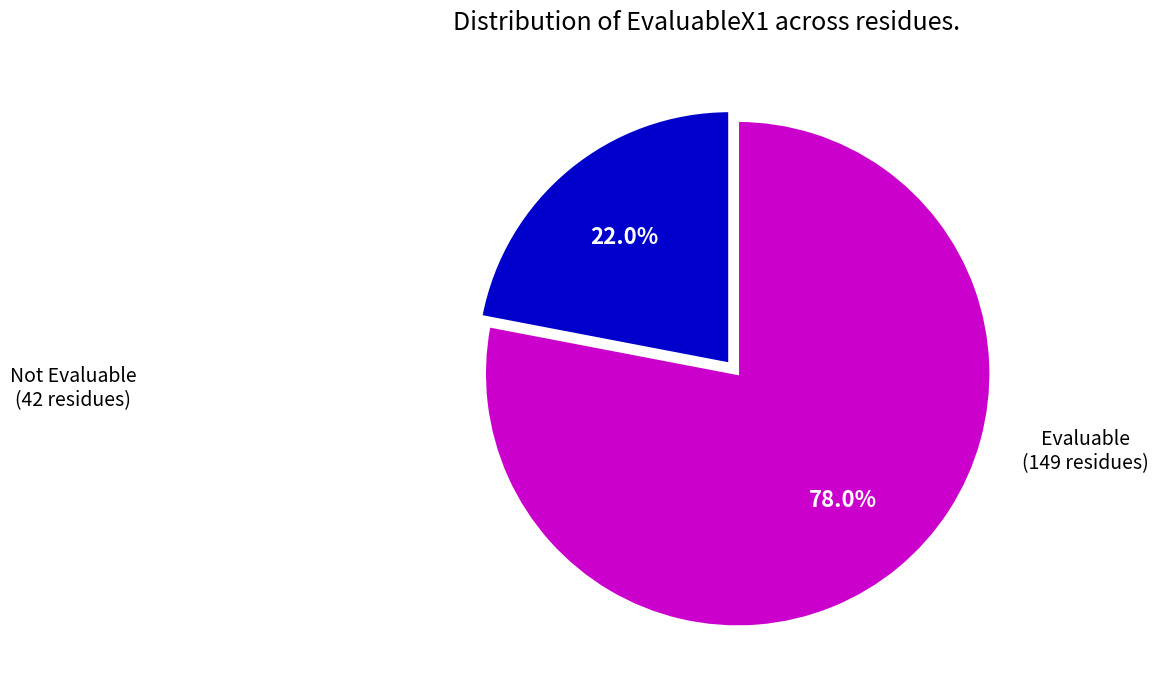

Combined, do Not Evaluable (42 residues) and Evaluable (149 residues) account for over 50%?

Yes